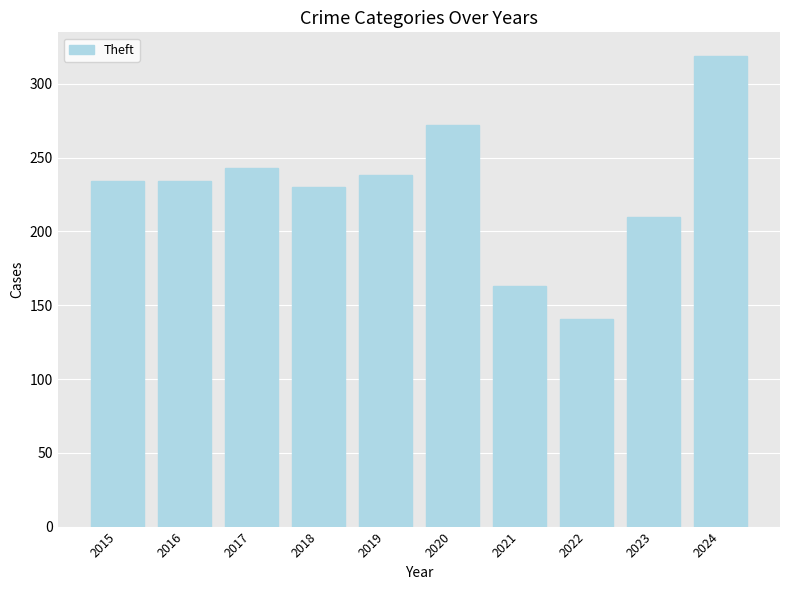

What is the average value?

228